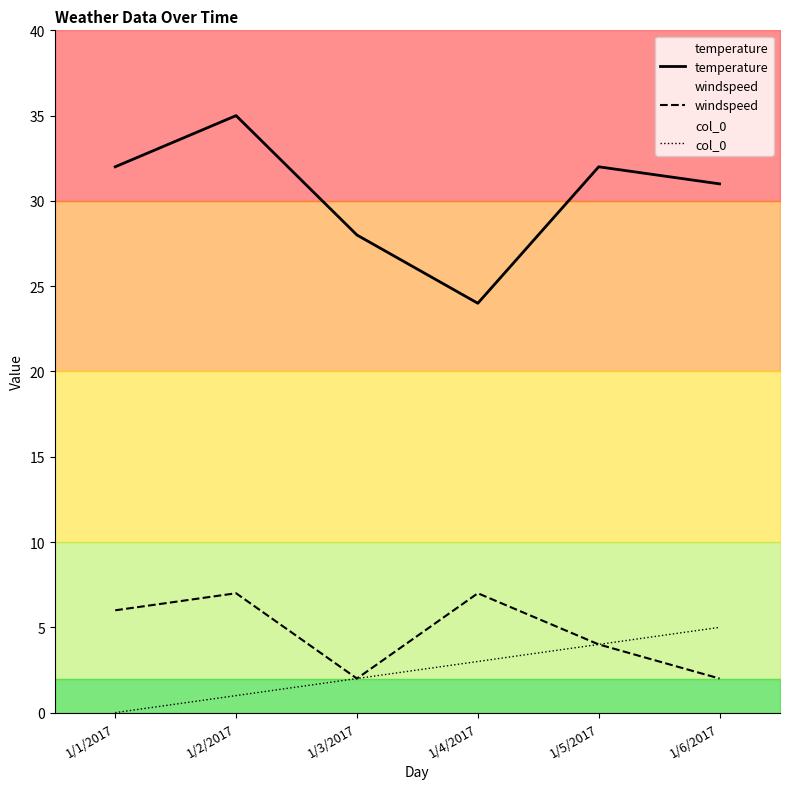

What value does the col_0 series have at 1/5/2017?

4